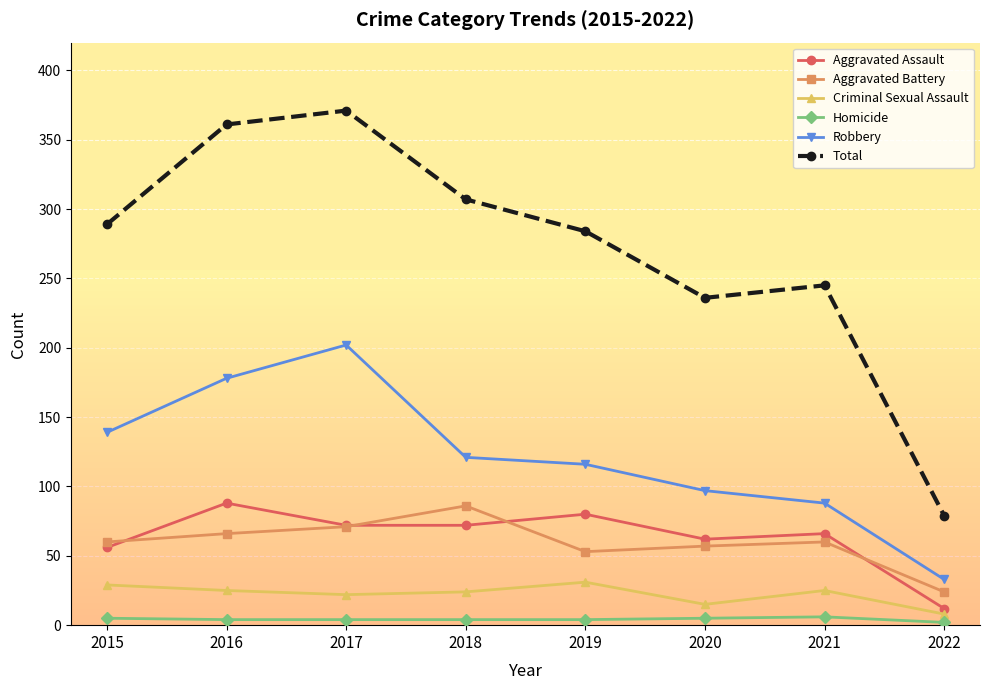

Which category has the highest value in the Robbery series?

2017